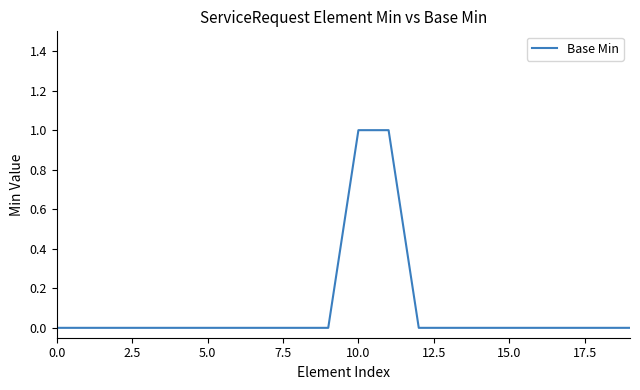

Reading left to right, extract all data points from this chart.

0	0	0	0	0	0	0	0	0	0	1	1	0	0	0	0	0	0	0	0